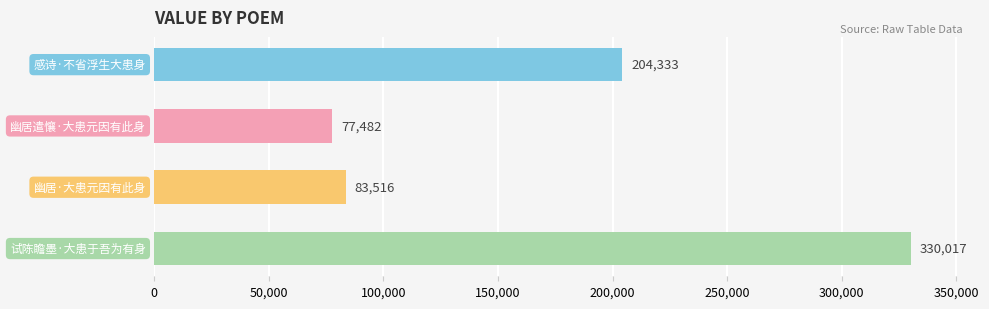

What is the smallest value displayed?

77482